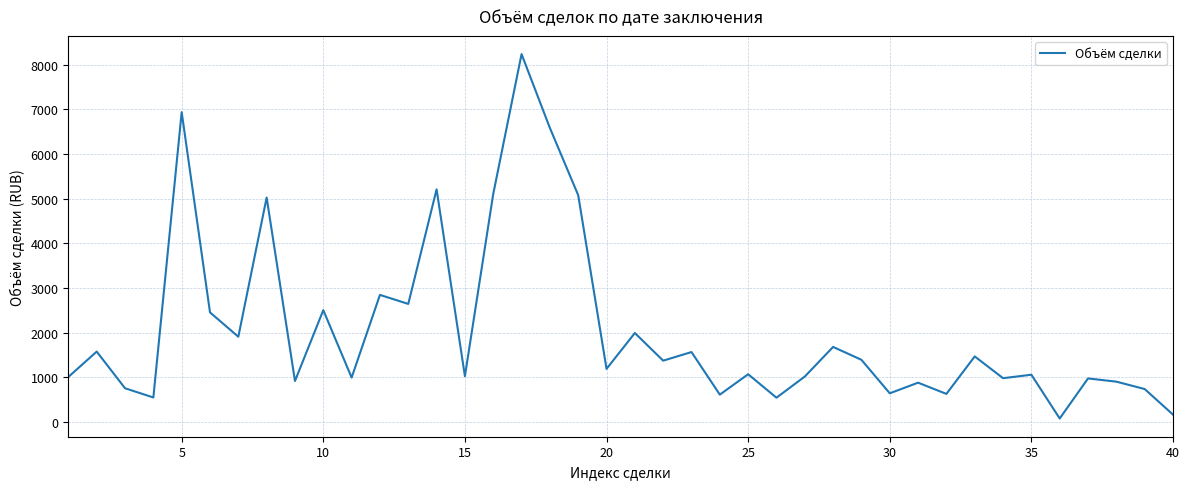

What is the greatest value displayed?

8240.0